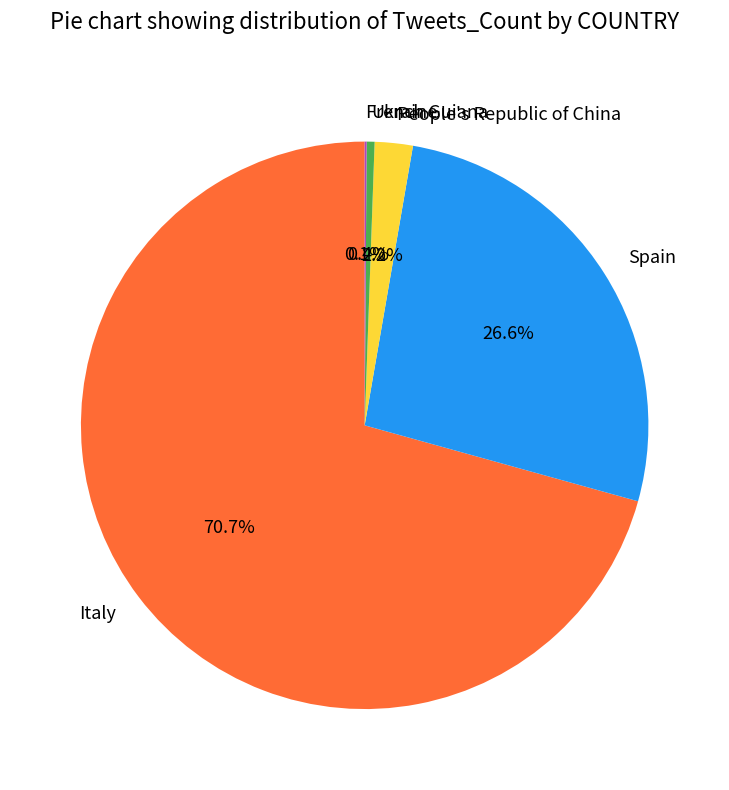

The Spain slice represents 27% of the pie. True or false?

True